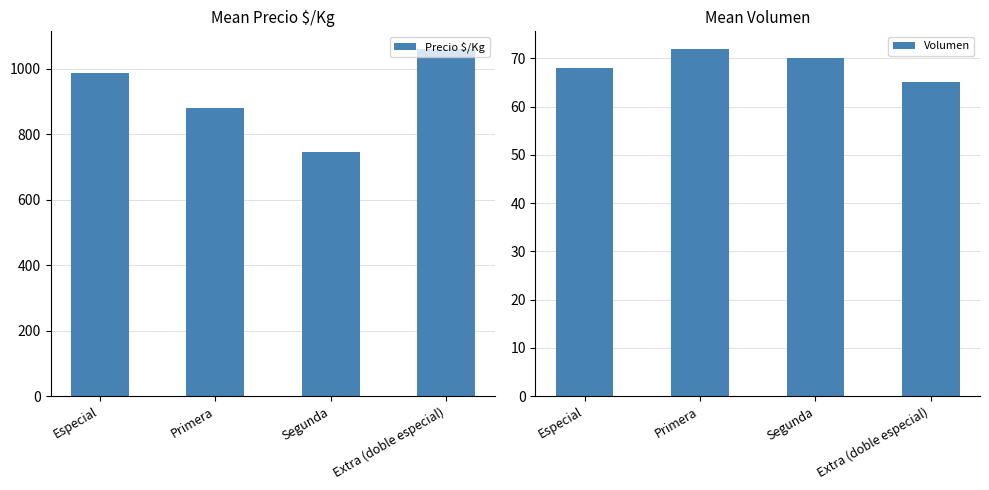

At how many categories does at least one series exceed 727?

4